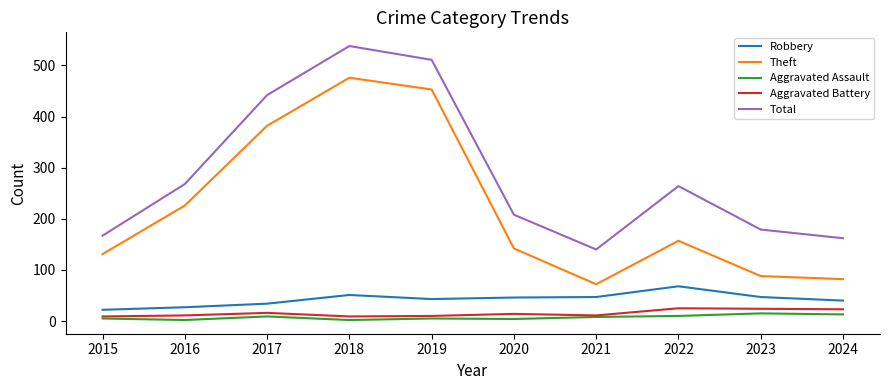

The value of Robbery at 2022 is 68. True or false?

True